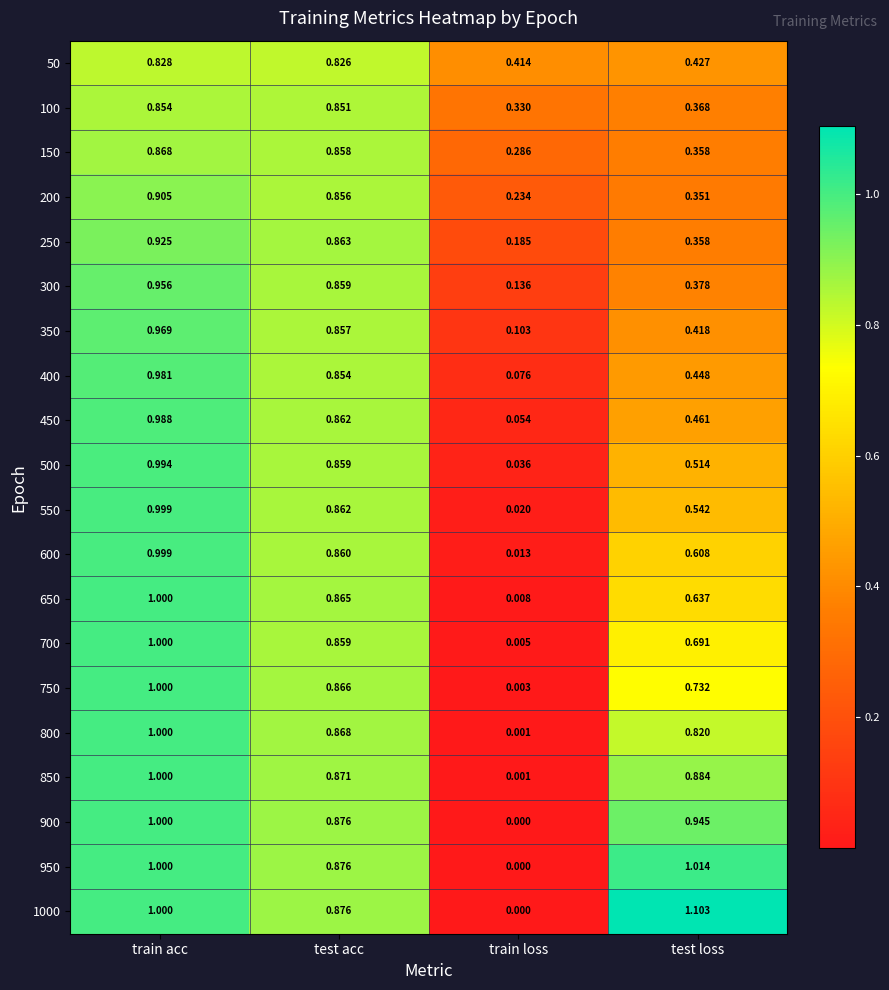

Which label corresponds to the smallest value in the chart?

train loss